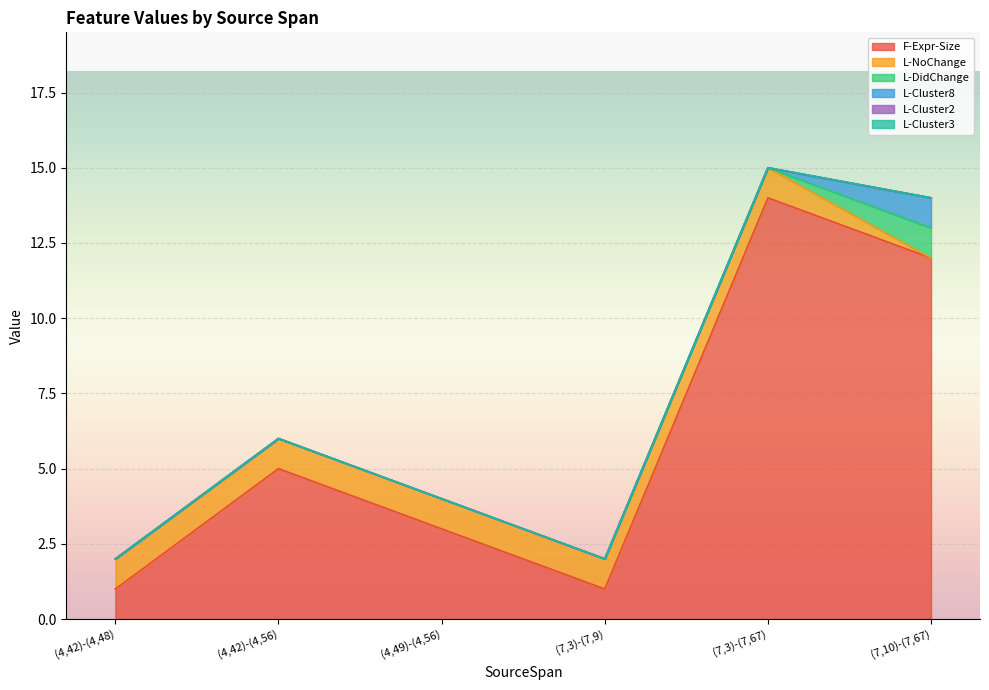

Reading right to left, extract all data points from this chart.

F-Expr-Size: 12	14	1	3	5	1
L-NoChange: 0	1	1	1	1	1
L-DidChange: 1	0	0	0	0	0
L-Cluster8: 1	0	0	0	0	0
L-Cluster2: 0	0	0	0	0	0
L-Cluster3: 0	0	0	0	0	0